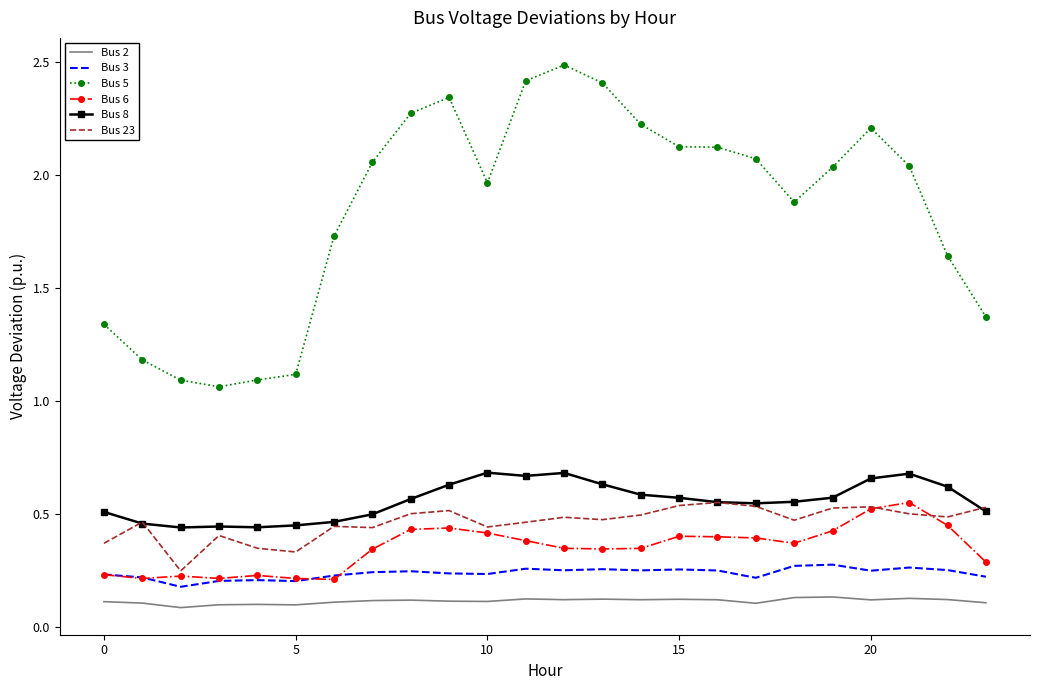

What is the maximum value shown in the chart?

2.5